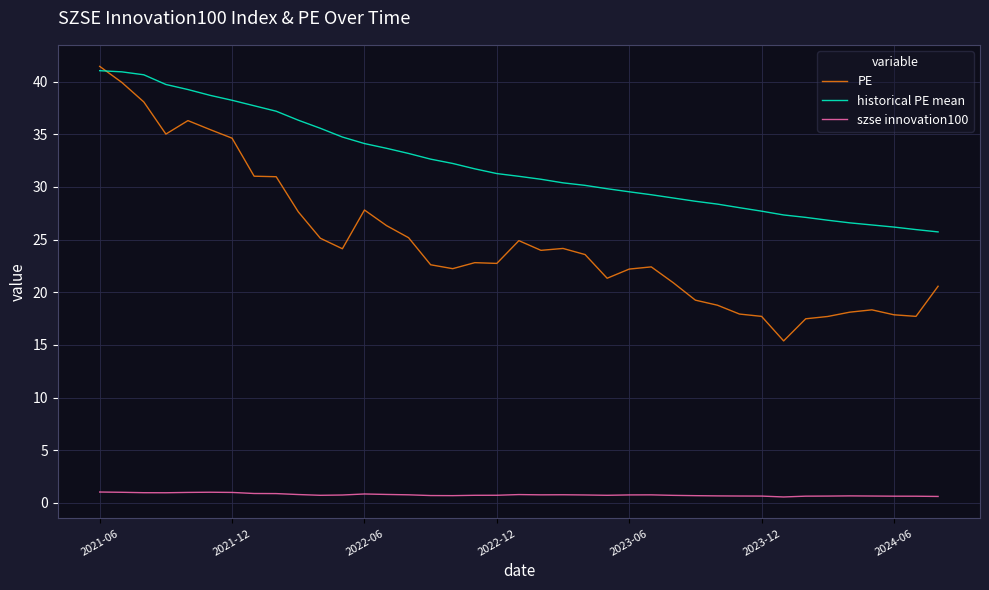

What is the highest value of the historical PE mean series?

41.0